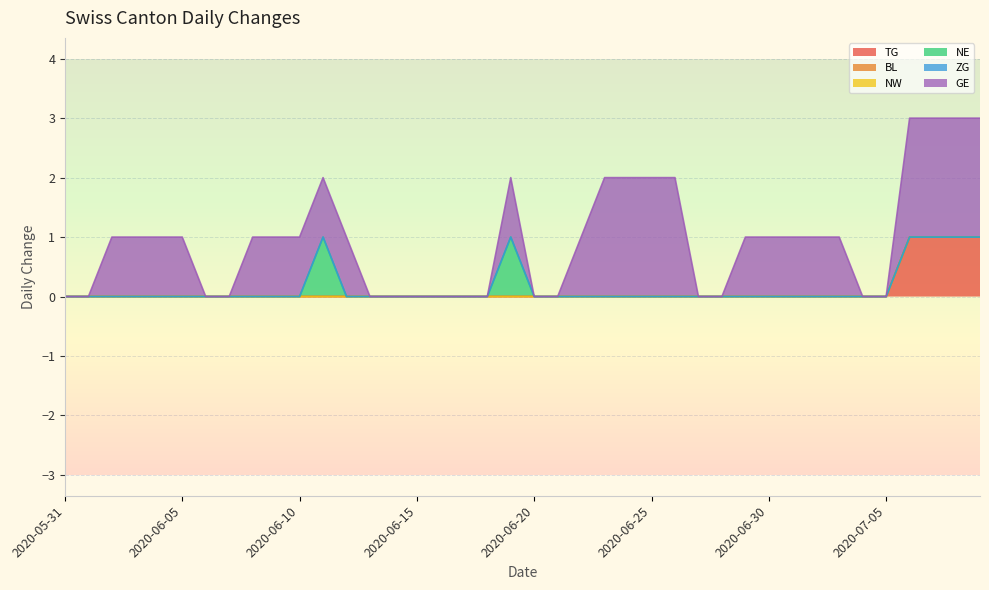

What is the label of the 18th point from the right?

2020-06-22